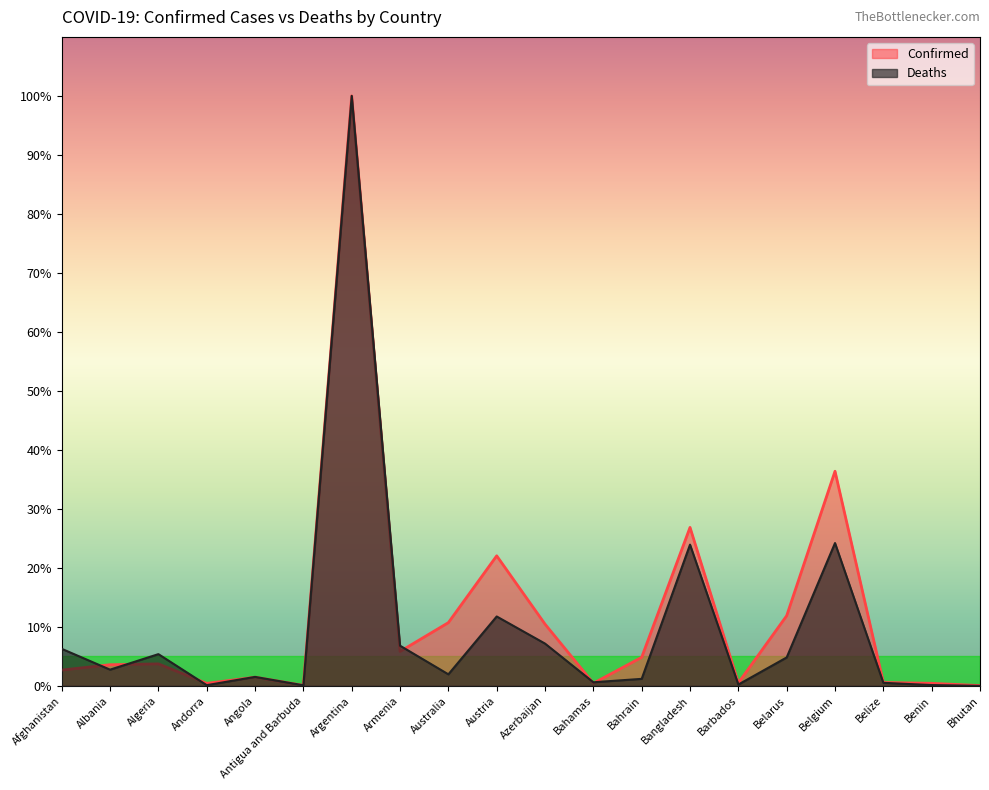

What is the label of the 9th point from the left?

Australia